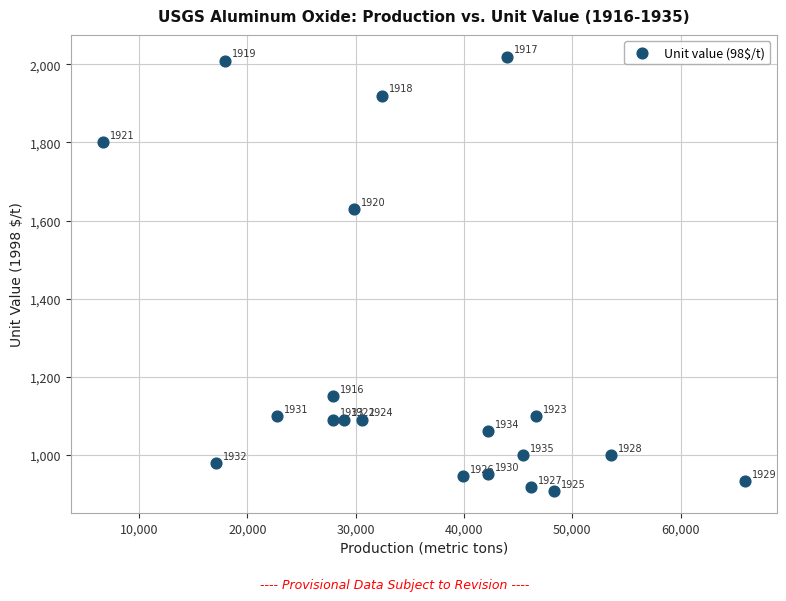

What Y value in the scatter plot is closest to 1463?

1630